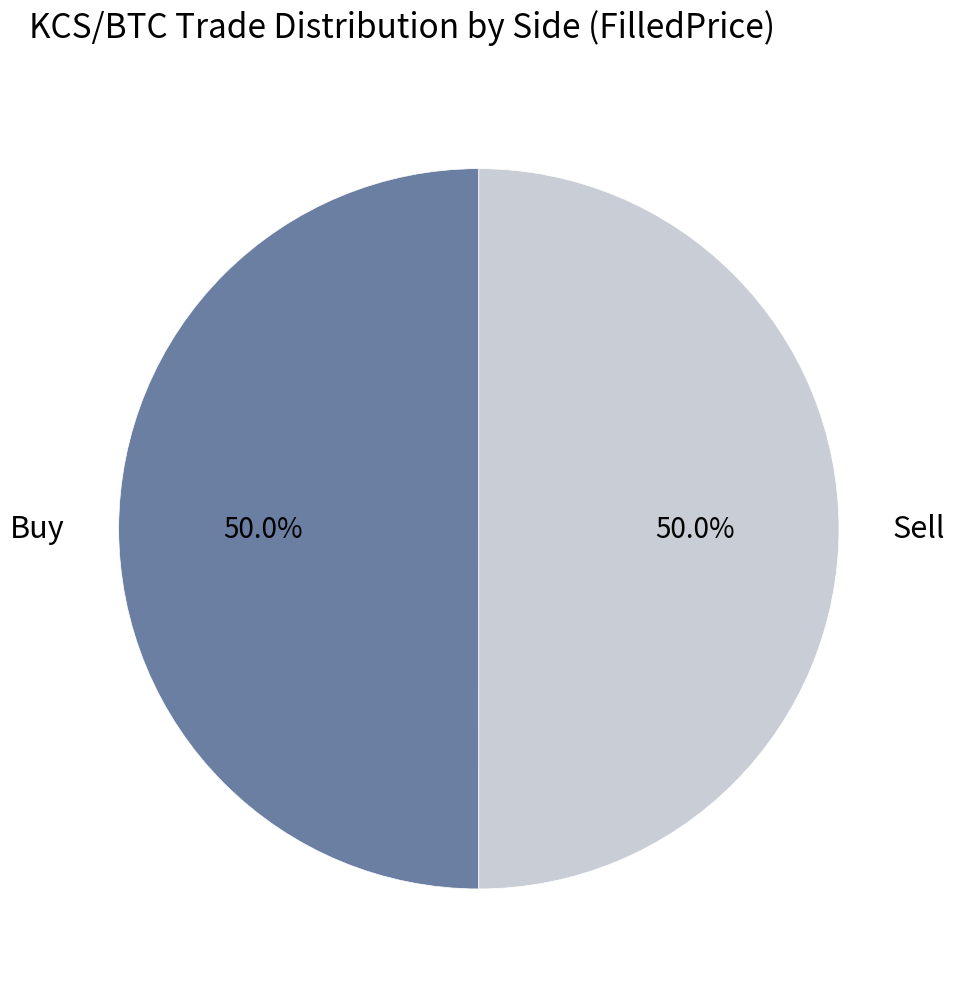

How much of the chart is everything except Sell?

50.0%